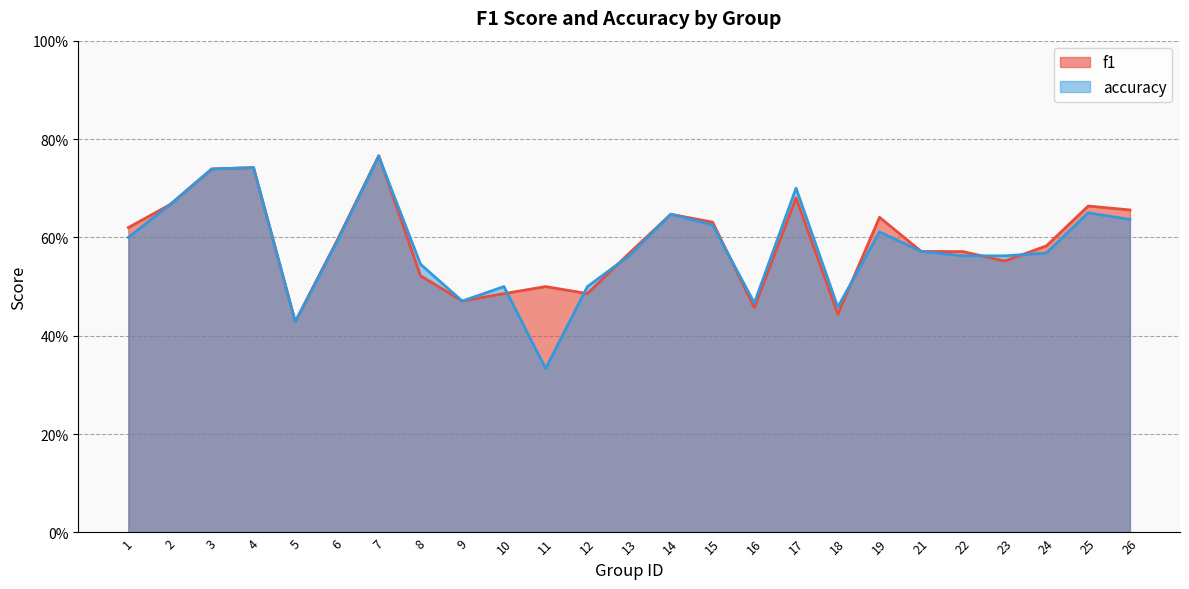

Count the number of data series in this chart.

2